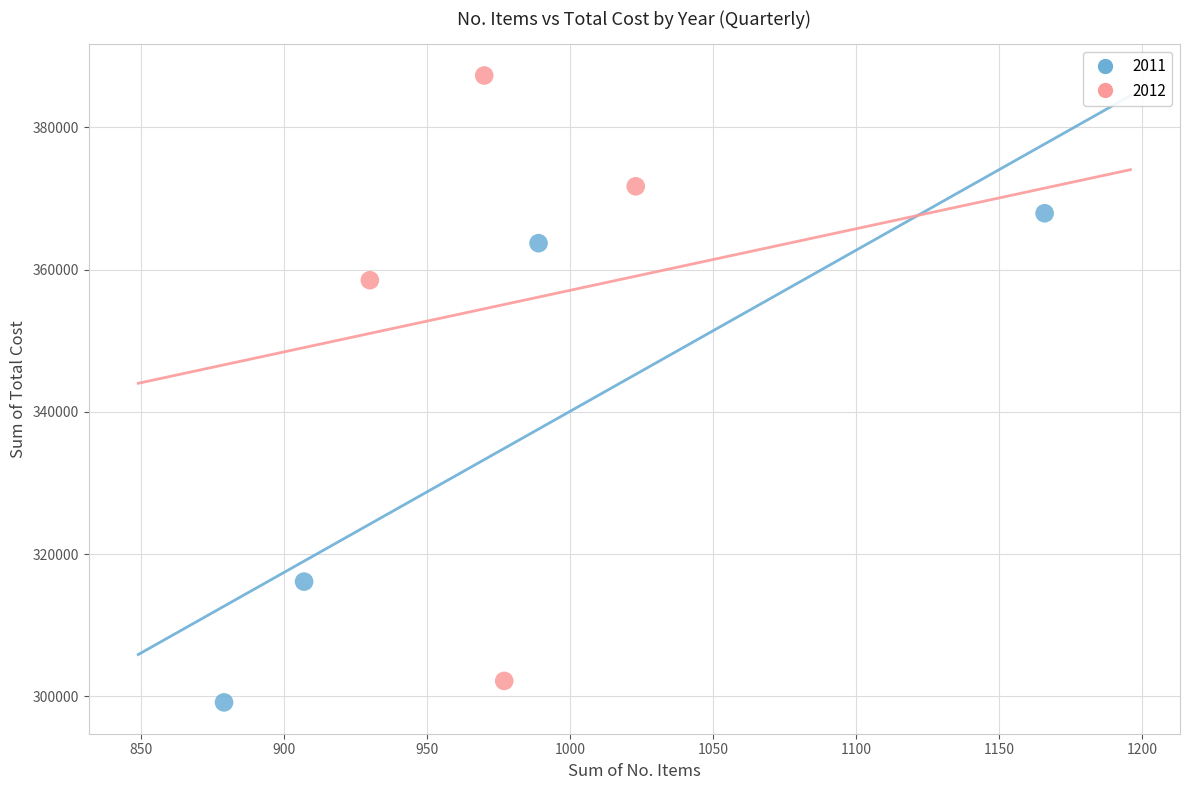

Which series has the largest Y range (max minus min)?

2012